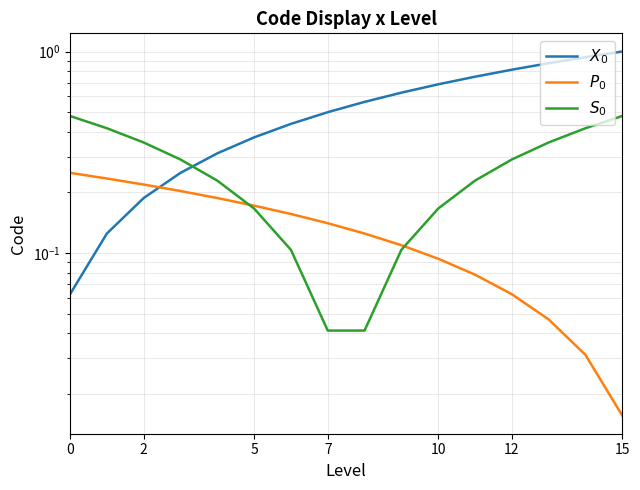

What are all the series names shown in the legend?

$X_0$, $P_0$, $S_0$